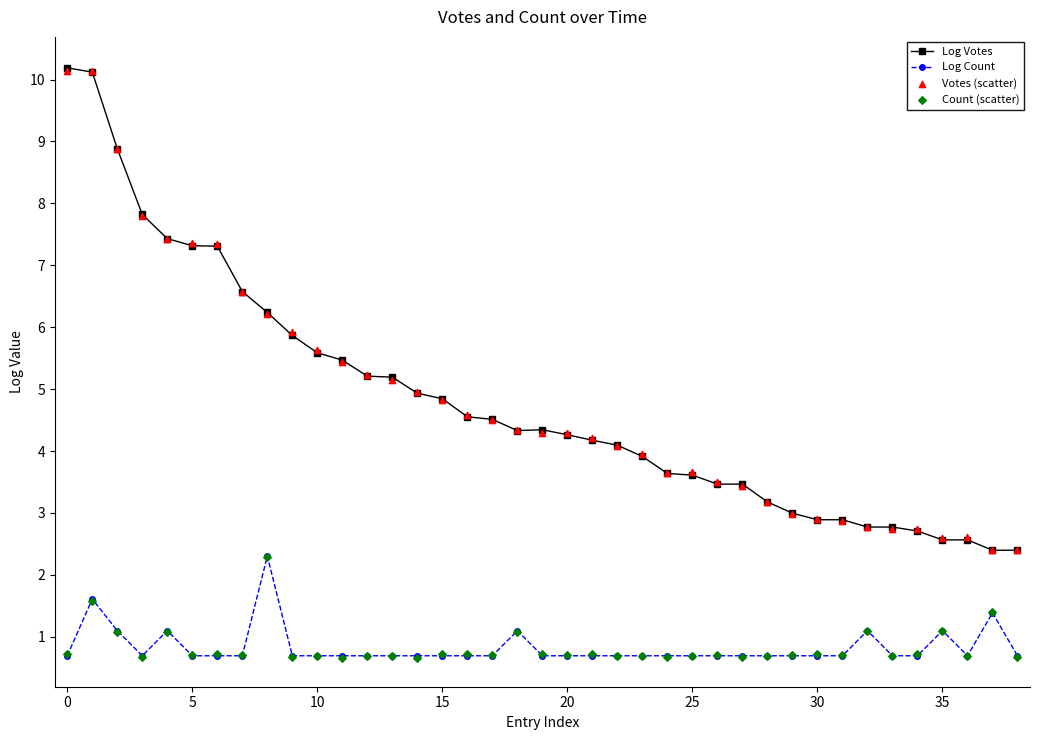

What is the total value across all series at 36?

6.5